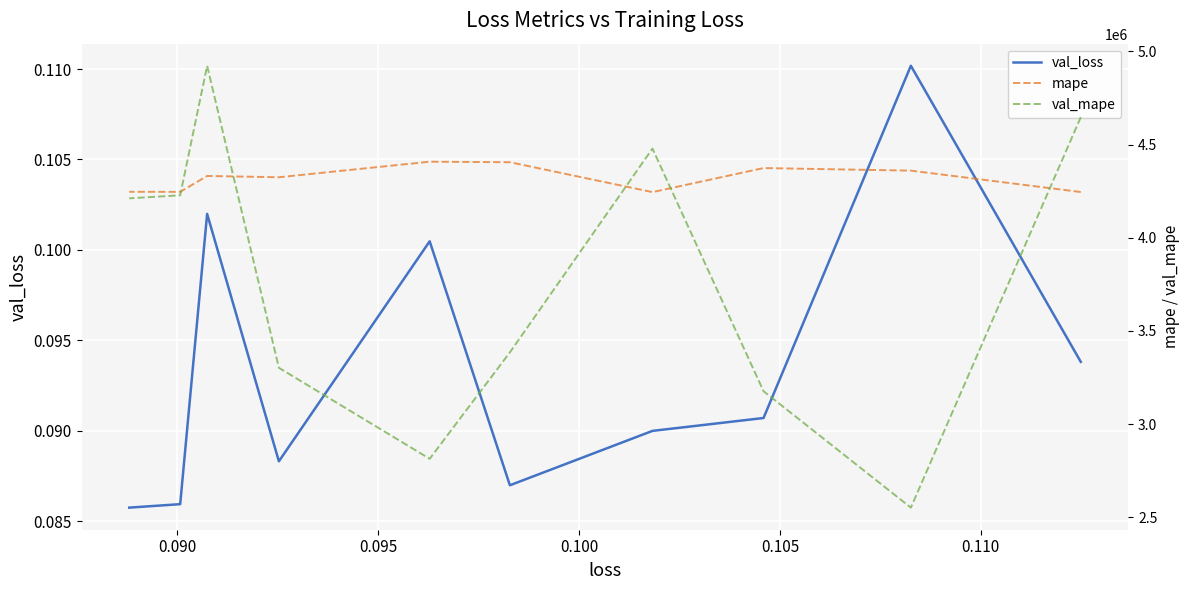

How many intersections are there between mape and val_mape?

5